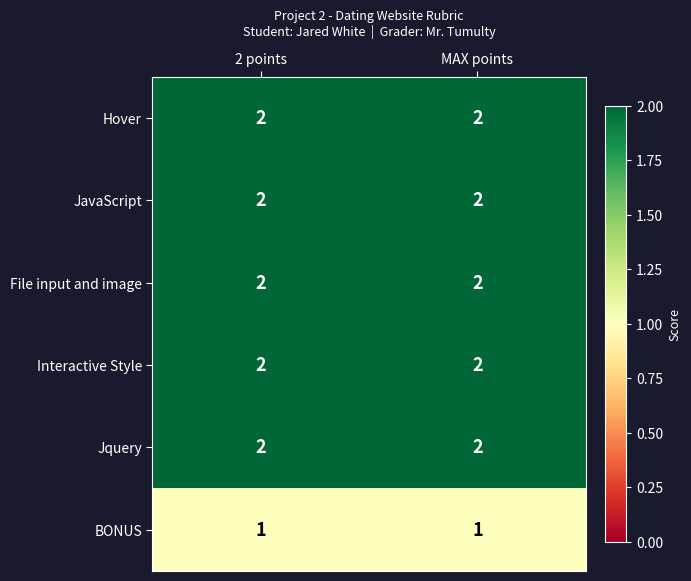

What is the sum of all JavaScript values?

4